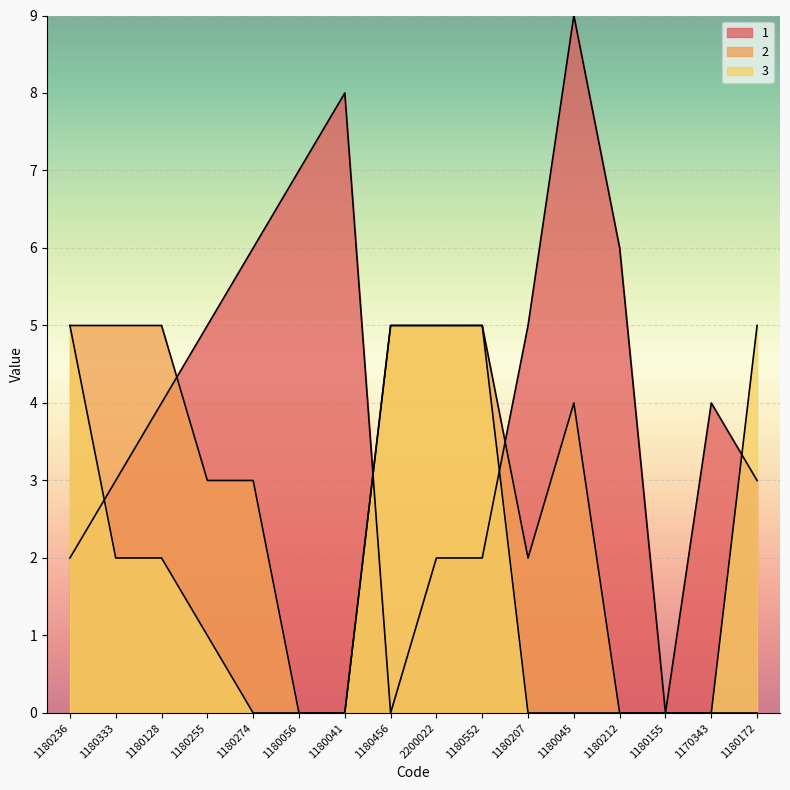

How many values in the 3 series are below 1?

8